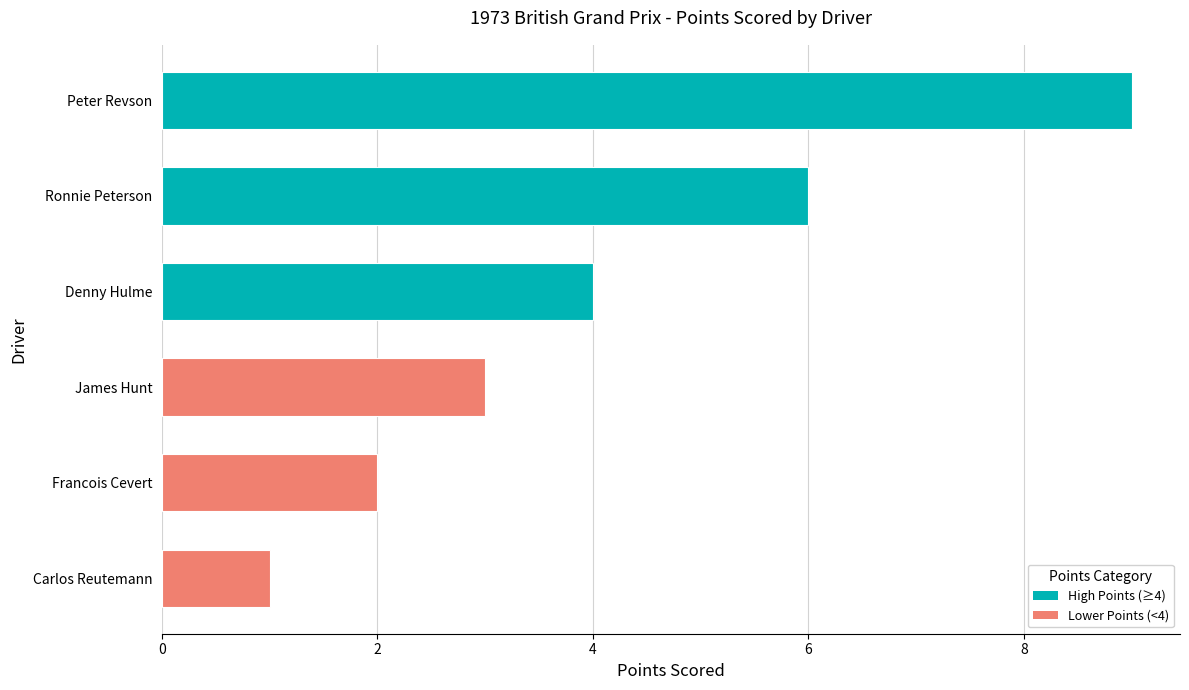

What is the greatest value displayed?

9